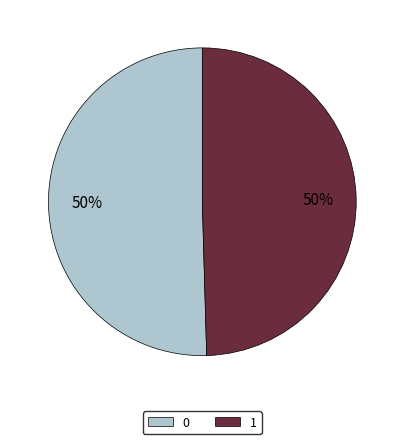

How many segments does this pie chart have?

2